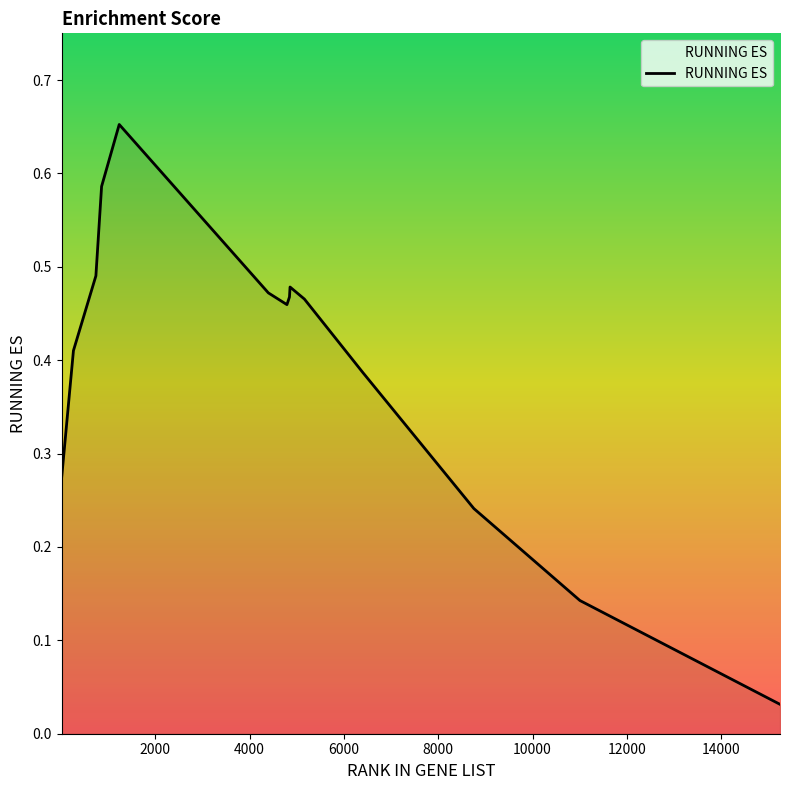

Reading left to right, transcribe all the data shown in this chart.

0.3	0.4	0.5	0.6	0.7	0.5	0.5	0.5	0.5	0.5	0.4	0.4	0.4	0.2	0.1	0.0